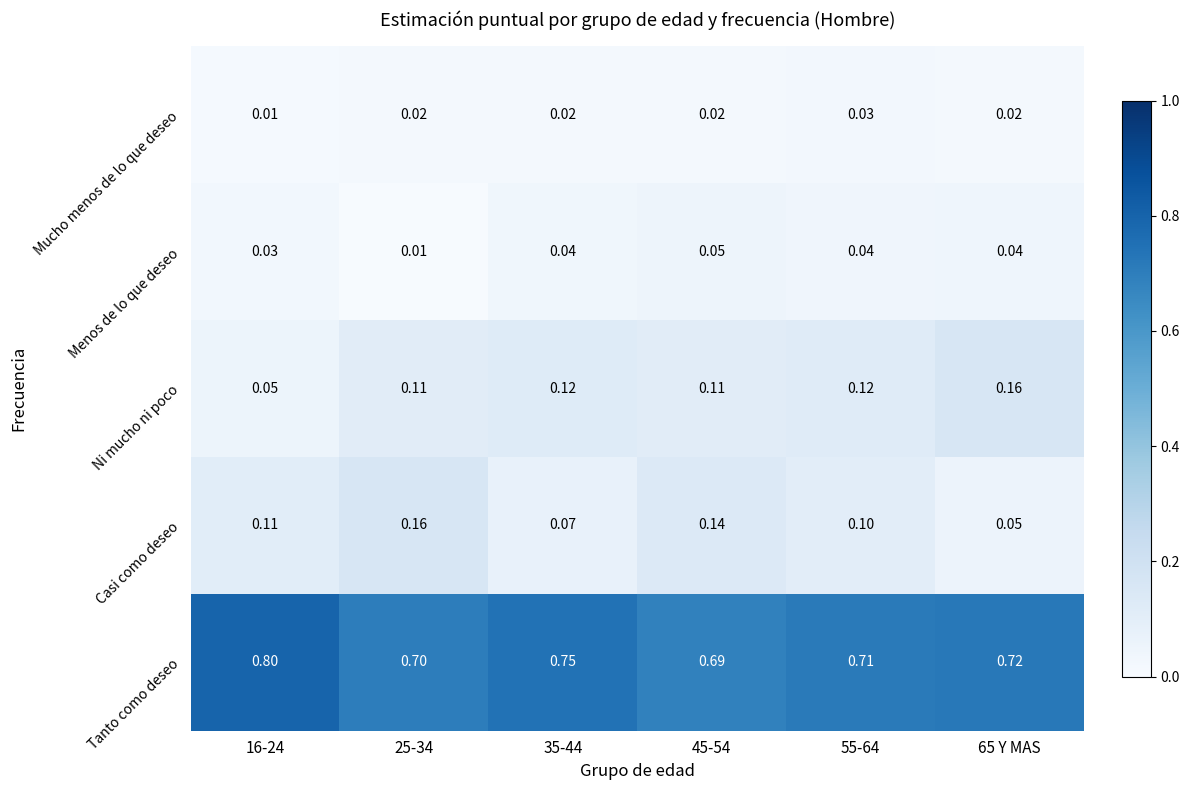

Between 45-54 and 65 Y MAS, which series saw the biggest shift?

Casi como deseo